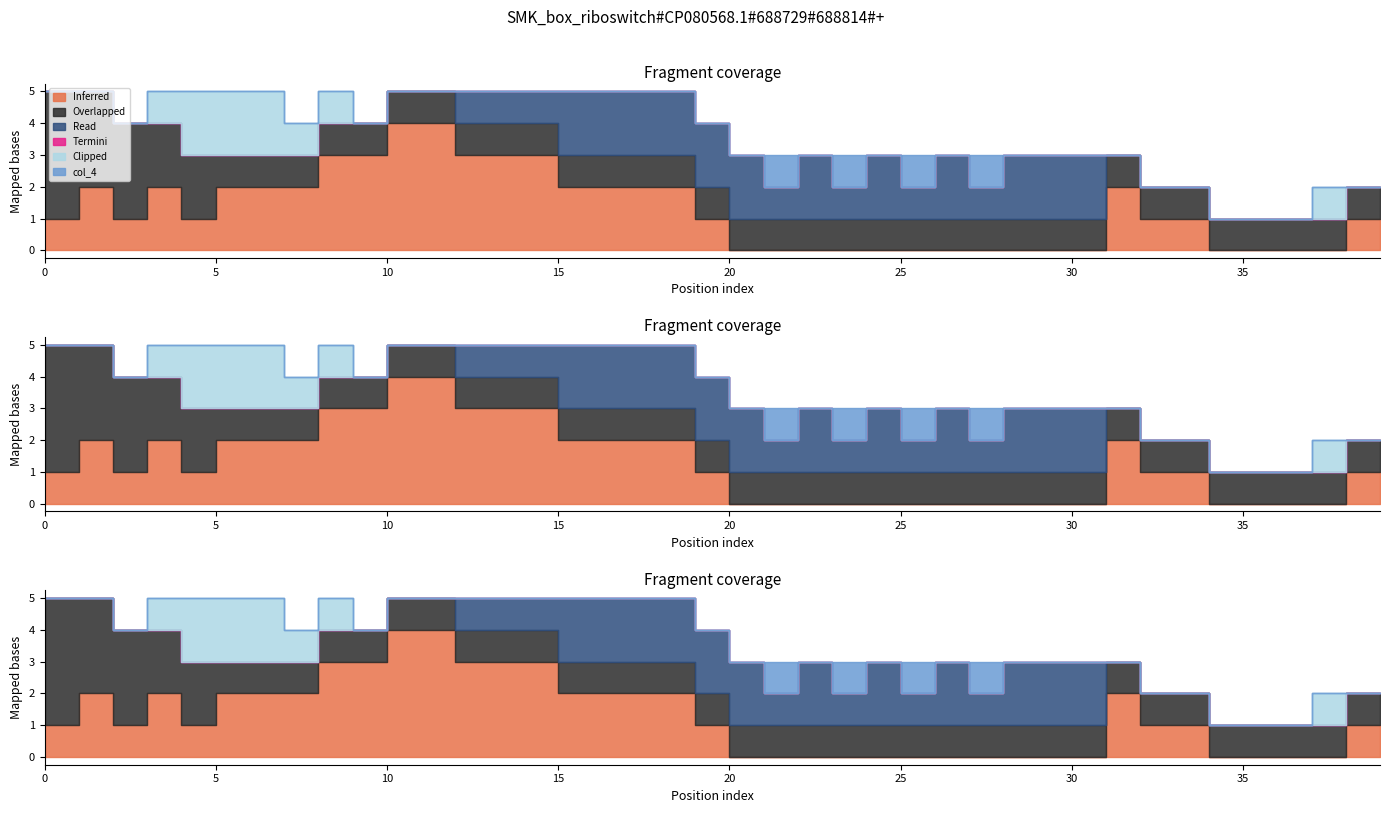

True or false: col_4 and col_8 intersect in this chart.

False